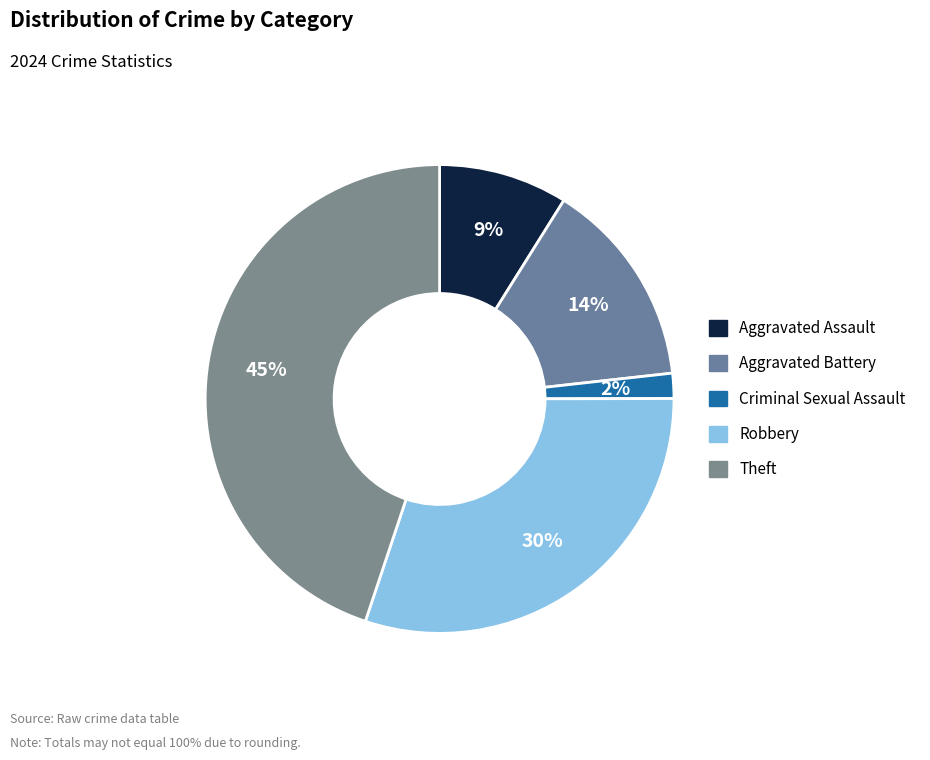

To the nearest percent, what percentage of the pie is Robbery?

30%